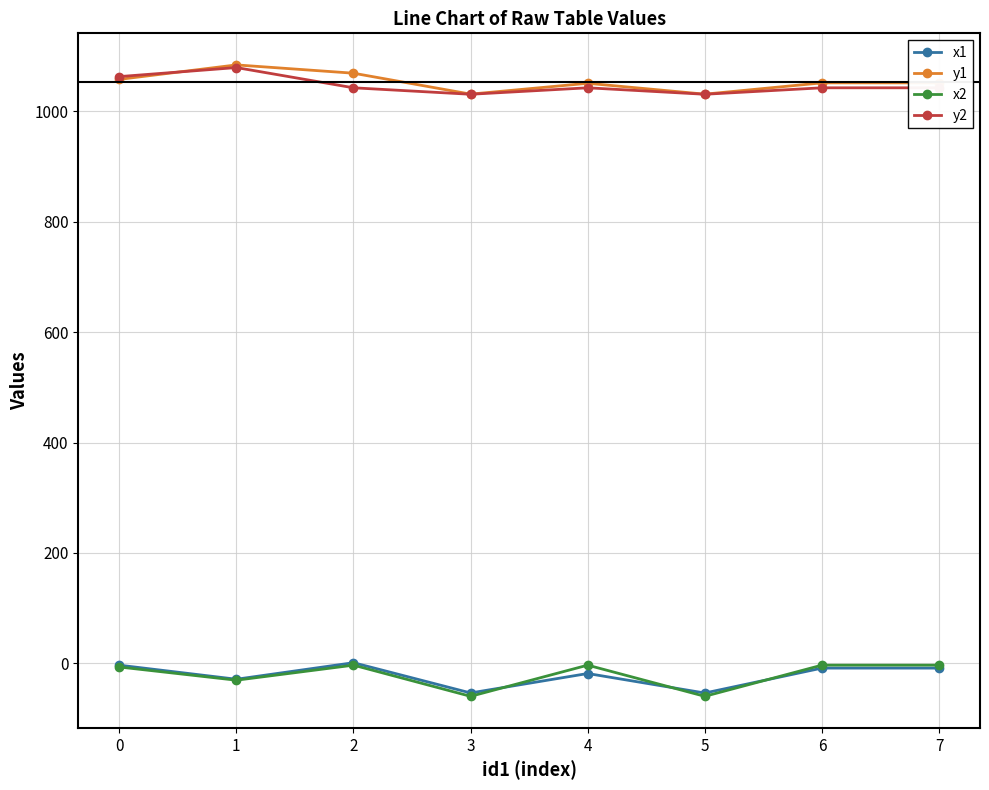

True or false: x2 has more than 0 points higher than both neighbors.

True